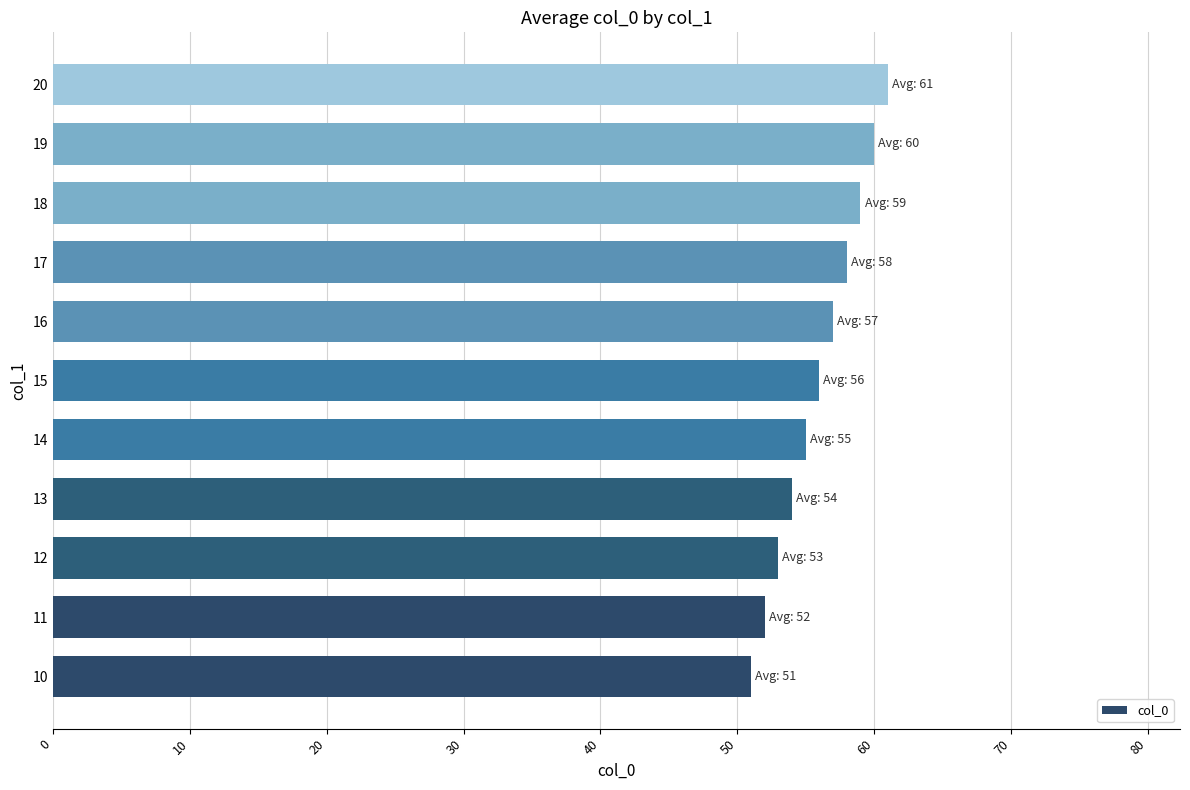

The chart shows a value of 38 at 10. True or false?

False